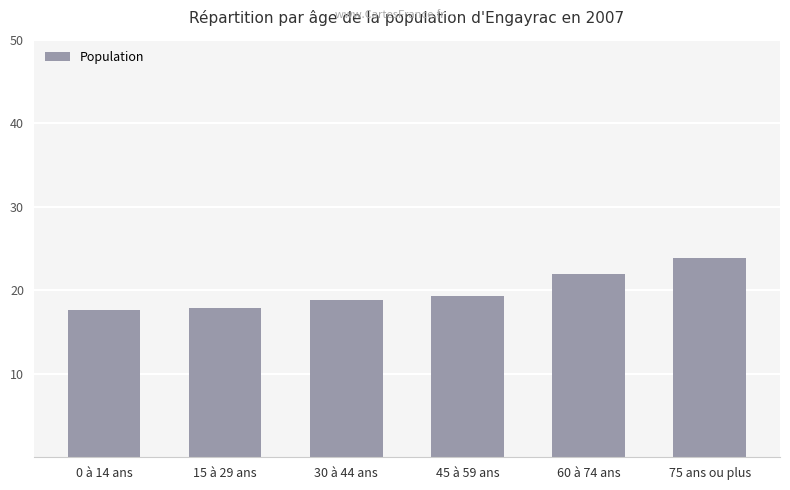

Count the values in the range 17 to 21.

4